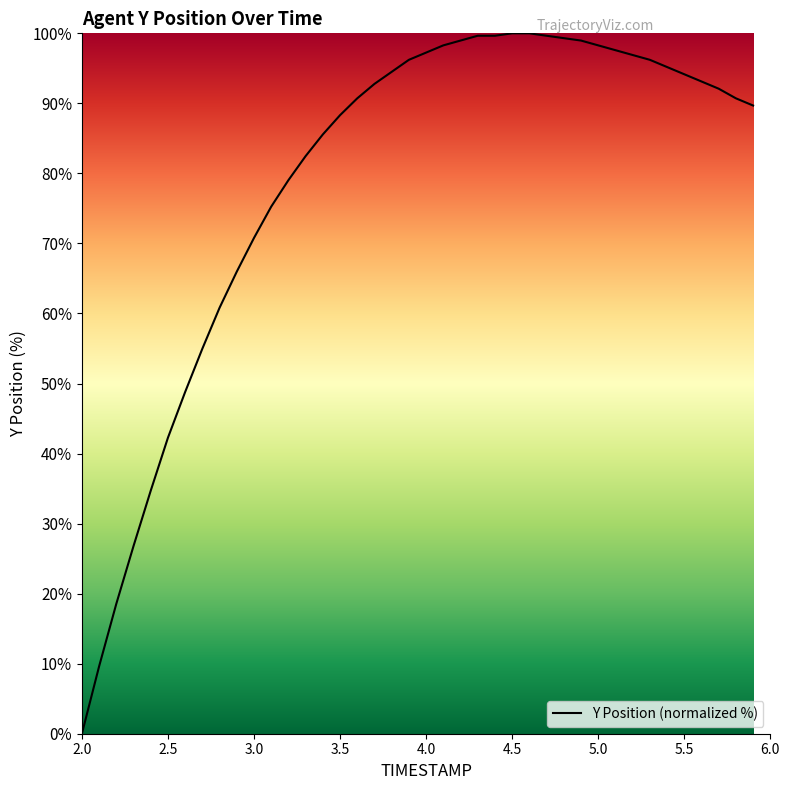

What is the difference between the maximum and minimum values?

100.0